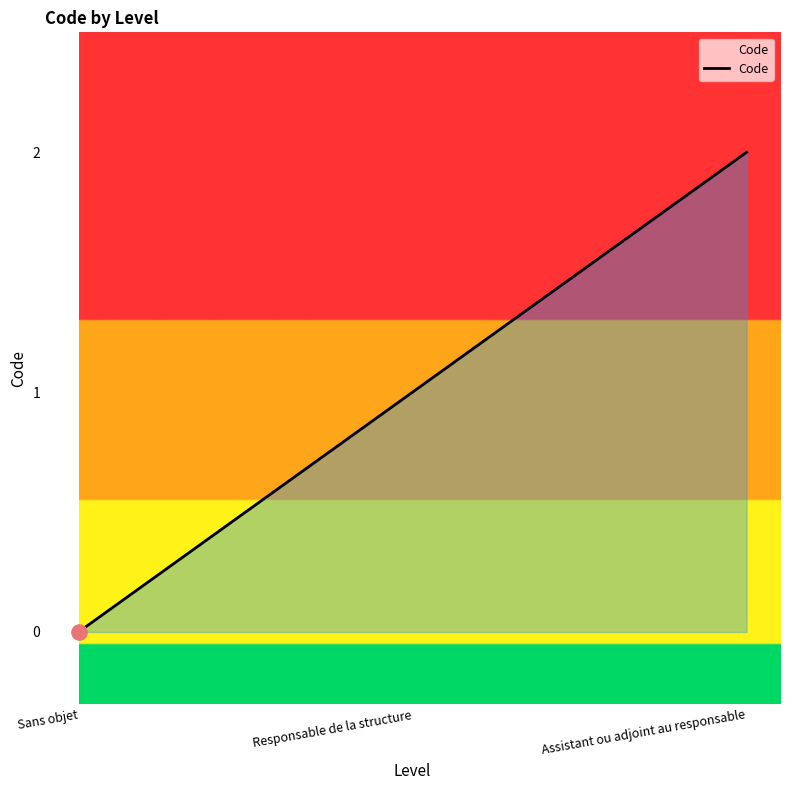

Between Sans objet and Responsable de la structure, which is larger?

Responsable de la structure